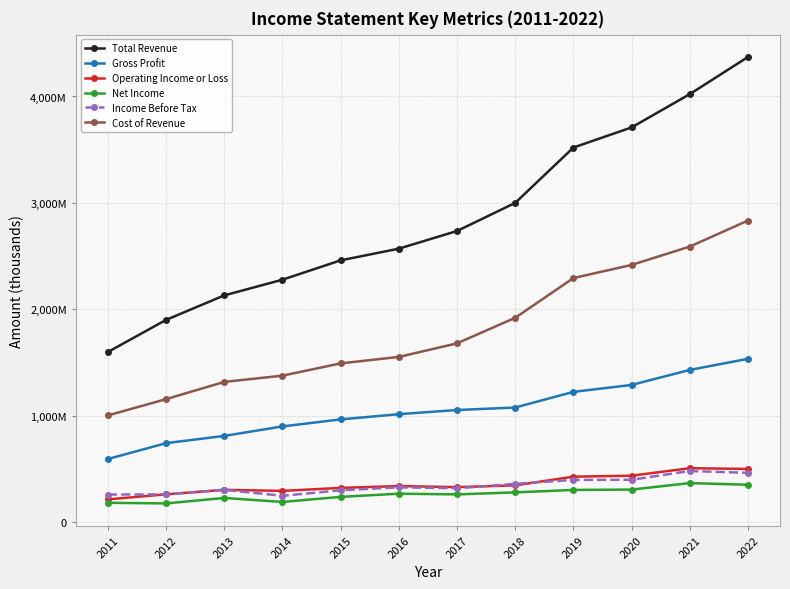

Is this an area chart (filled region under the line)?

No